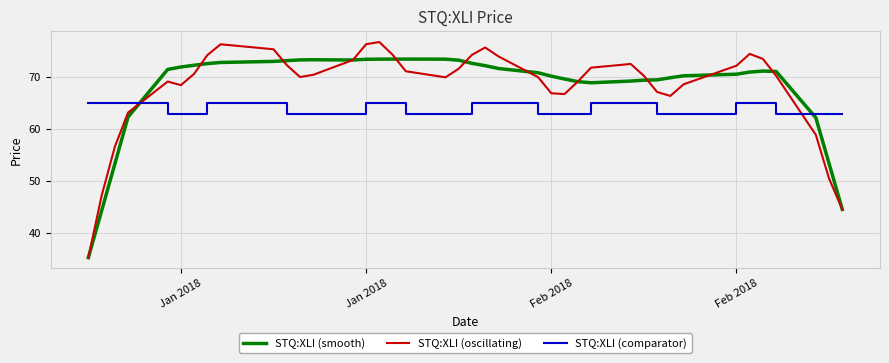

What is the greatest value displayed?

76.6